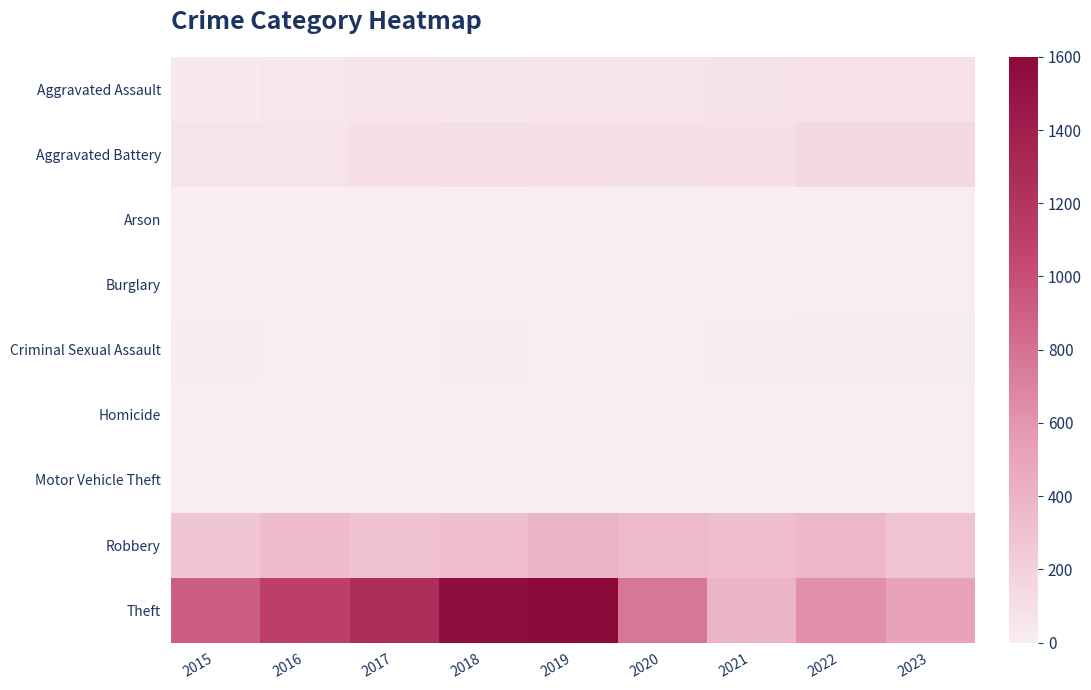

Which label corresponds to the smallest value in the chart?

2016